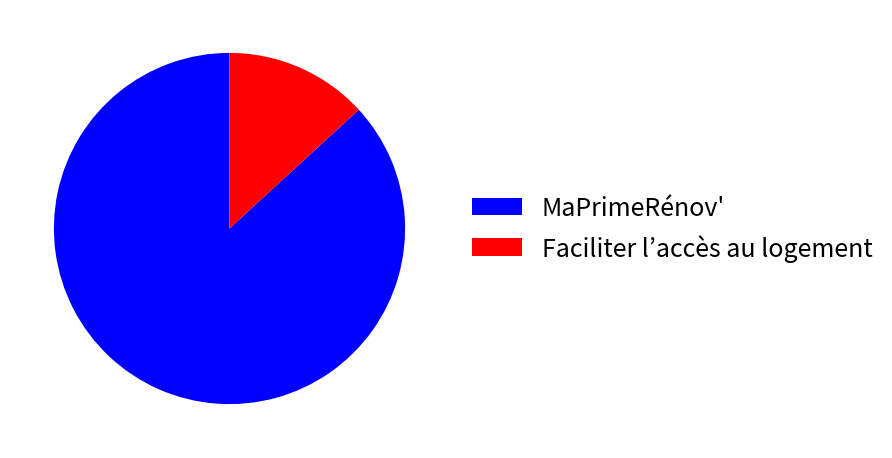

Combined, do MaPrimeRénov' and Faciliter l’accès au logement account for over 50%?

Yes